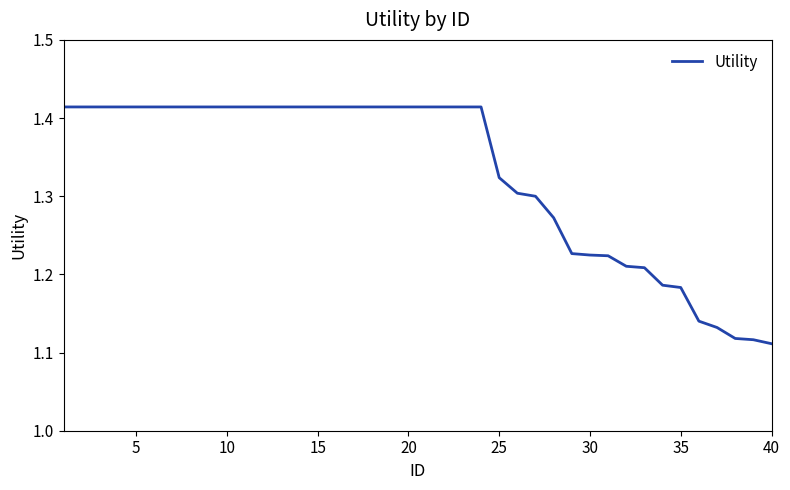

True or false: the data has more than 1 interior local peaks.

False